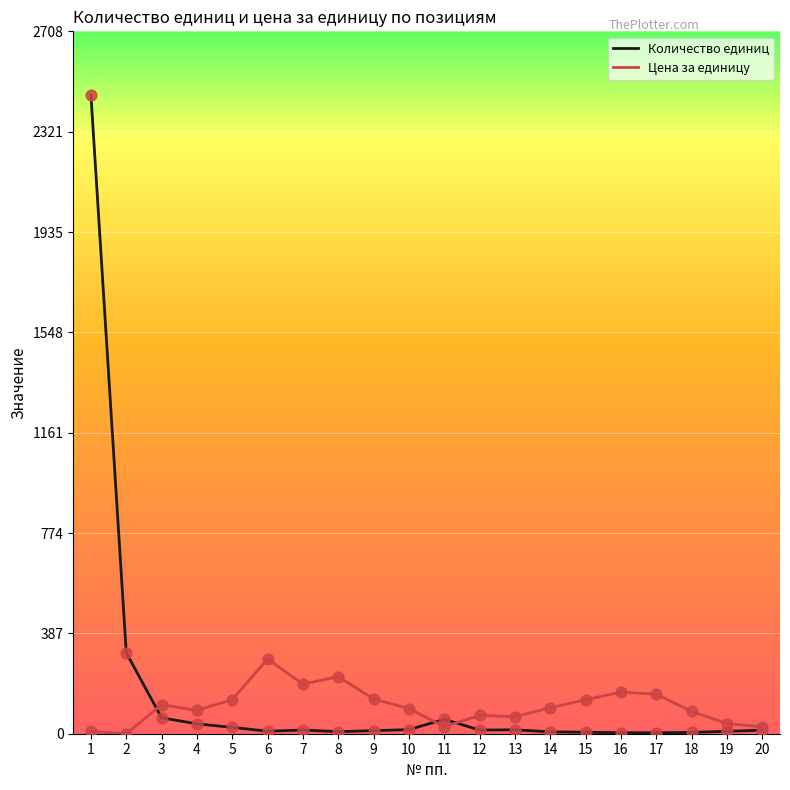

What are all the series names shown in the legend?

Количество единиц, Цена за единицу